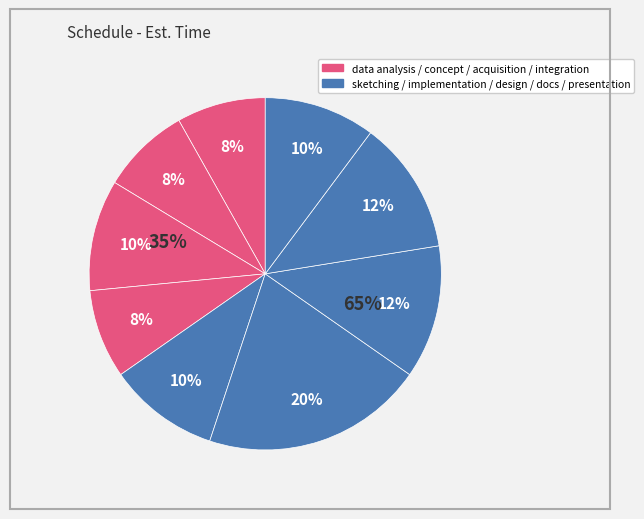

How many slices are in this pie chart?

9